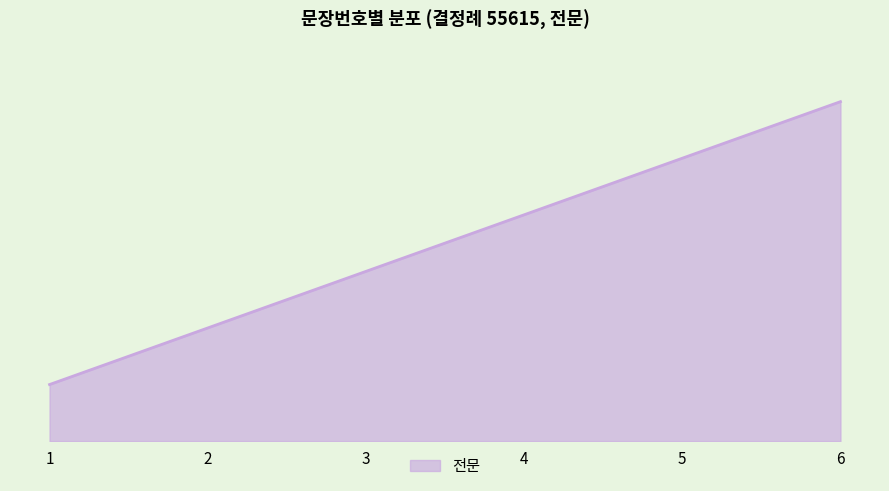

Does the chart have visible grid lines?

No